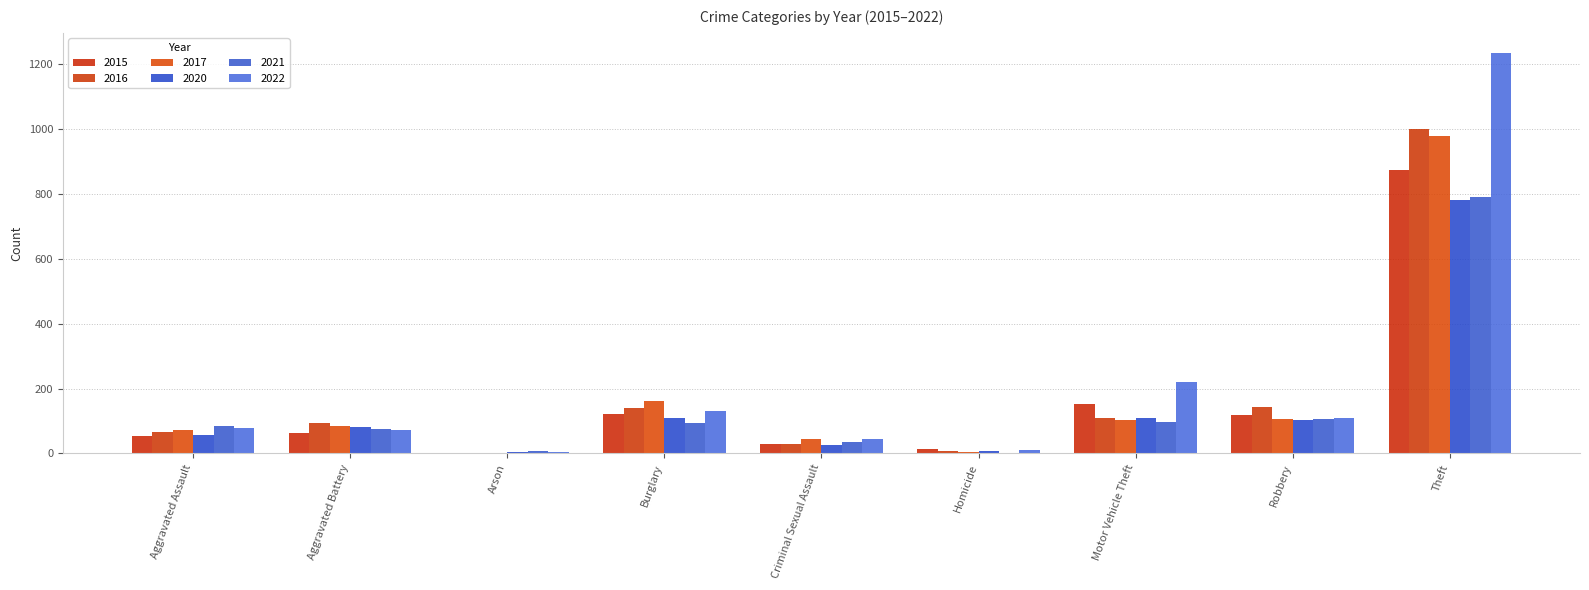

Reading left to right, transcribe all the data shown in this chart.

2015: Aggravated Assault=54	Aggravated Battery=64	Arson=2	Burglary=121	Criminal Sexual Assault=28	Homicide=13	Motor Vehicle Theft=152	Robbery=117	Theft=874
2016: Aggravated Assault=66	Aggravated Battery=93	Arson=2	Burglary=139	Criminal Sexual Assault=28	Homicide=8	Motor Vehicle Theft=110	Robbery=144	Theft=999
2017: Aggravated Assault=72	Aggravated Battery=83	Arson=1	Burglary=162	Criminal Sexual Assault=44	Homicide=5	Motor Vehicle Theft=104	Robbery=105	Theft=979
2020: Aggravated Assault=56	Aggravated Battery=82	Arson=4	Burglary=110	Criminal Sexual Assault=27	Homicide=6	Motor Vehicle Theft=109	Robbery=102	Theft=782
2021: Aggravated Assault=86	Aggravated Battery=75	Arson=8	Burglary=95	Criminal Sexual Assault=36	Homicide=2	Motor Vehicle Theft=96	Robbery=105	Theft=791
2022: Aggravated Assault=78	Aggravated Battery=71	Arson=4	Burglary=132	Criminal Sexual Assault=43	Homicide=10	Motor Vehicle Theft=219	Robbery=108	Theft=1235